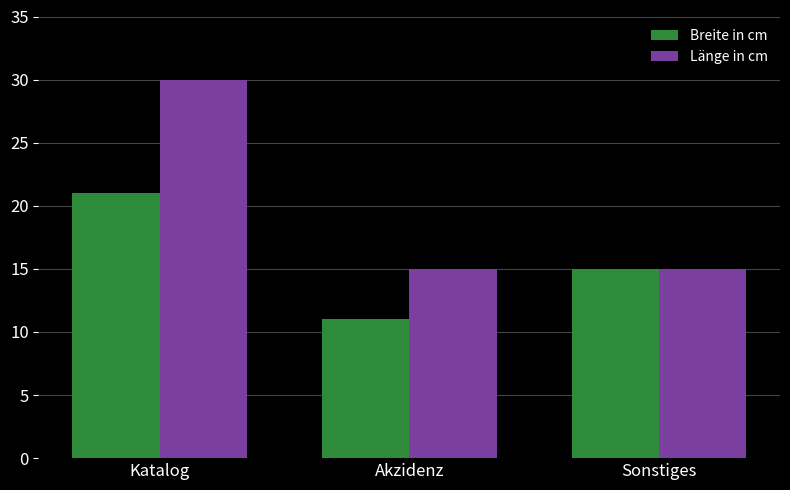

How many categories are shown in the chart?

3